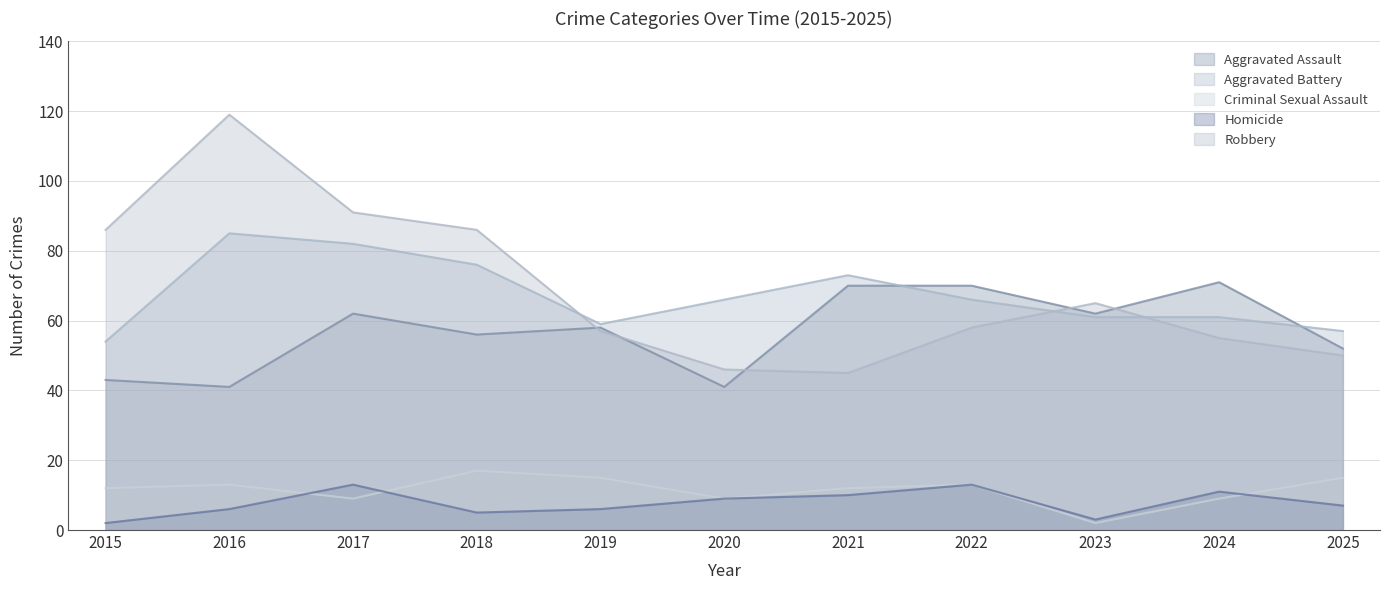

Where is Robbery nearest to the value 82?

2015